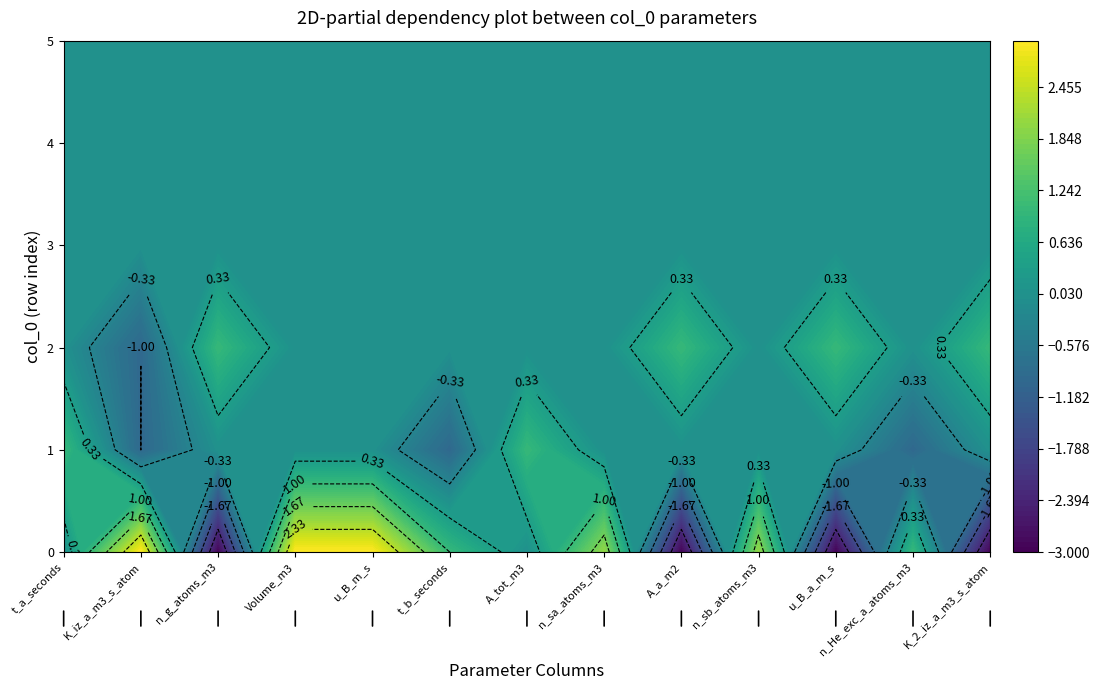

The 0 series shows 1 at 9. True or false?

False